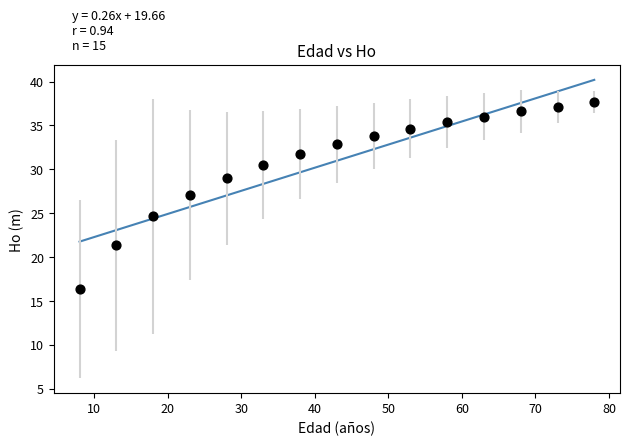

What is the range of X values (max minus min)?

70.0